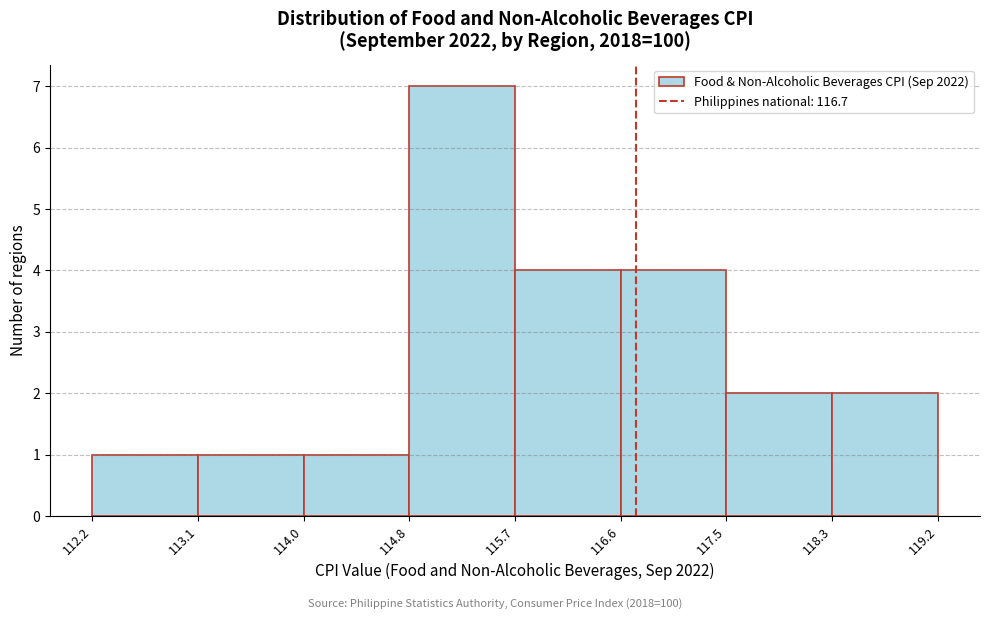

Reading left to right, list every bar in this chart as the range it spans on the x-axis followed by its height. The values are not printed on the chart, so give them approximately, as read against the axis.

112.2 to 113.1: 1
113.1 to 114.0: 1
114.0 to 114.8: 1
114.8 to 115.7: 7
115.7 to 116.6: 4
116.6 to 117.5: 4
117.5 to 118.3: 2
118.3 to 119.2: 2